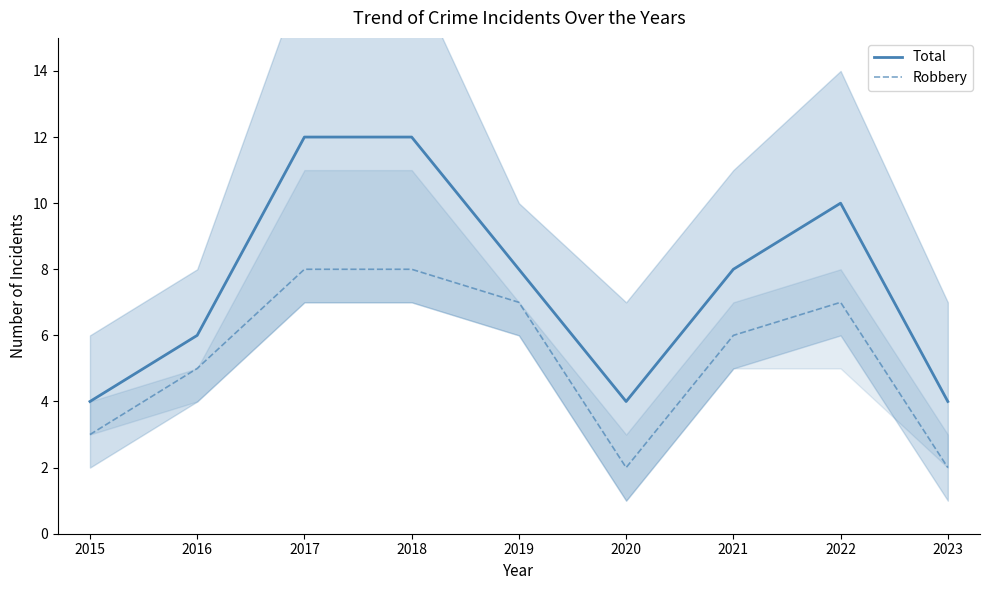

What is the value of the Robbery point at the 9th from the left?

2